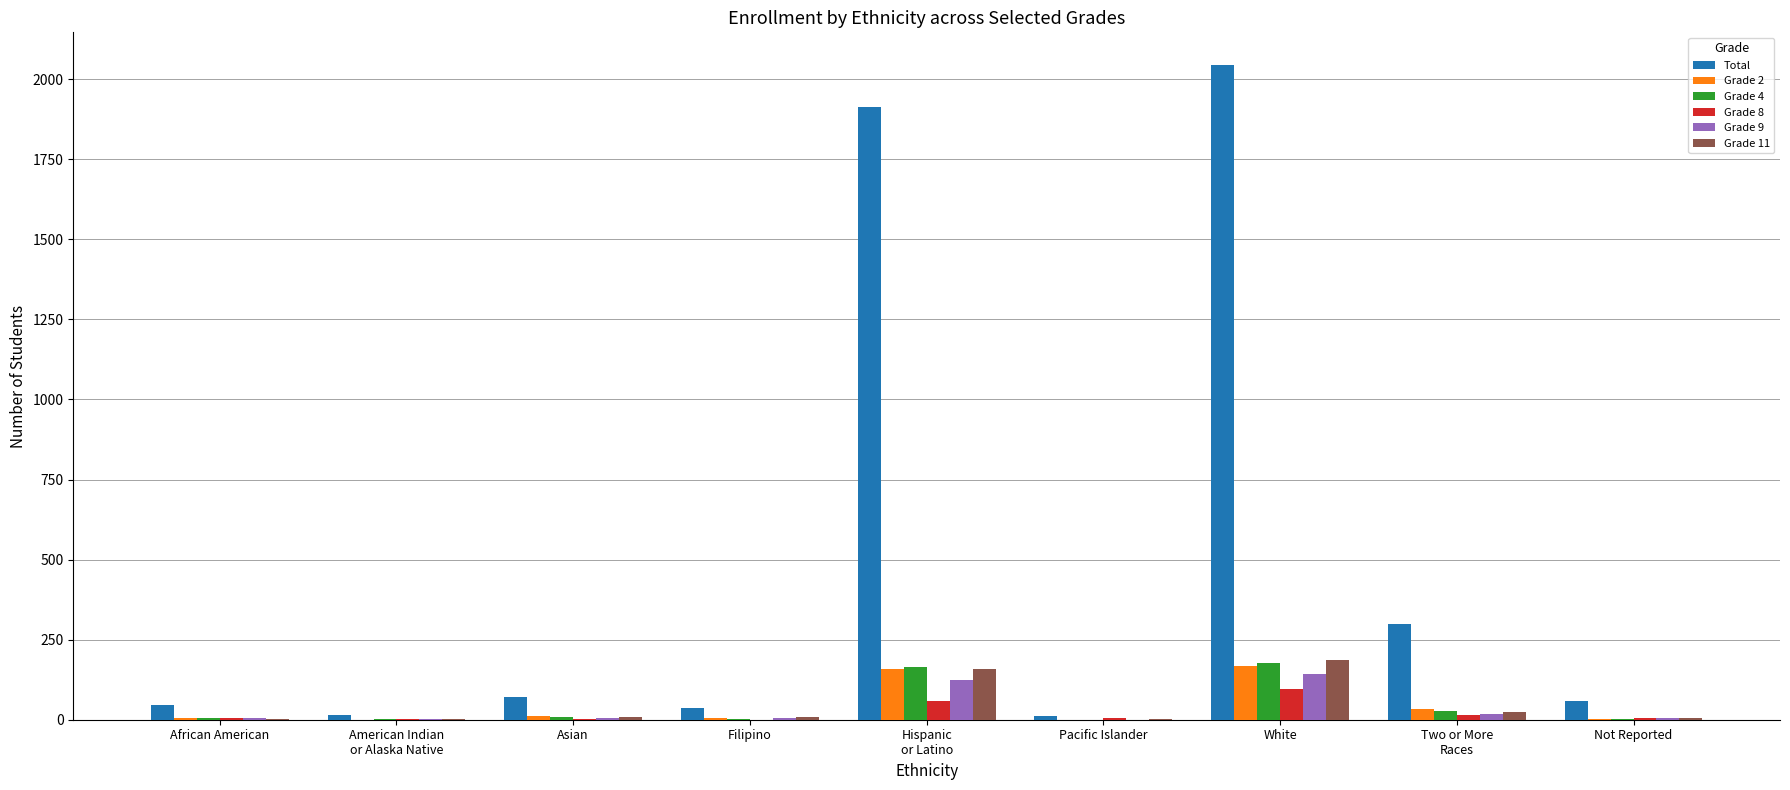

At which label is Grade 8 closest to 48?

Hispanic
or Latino